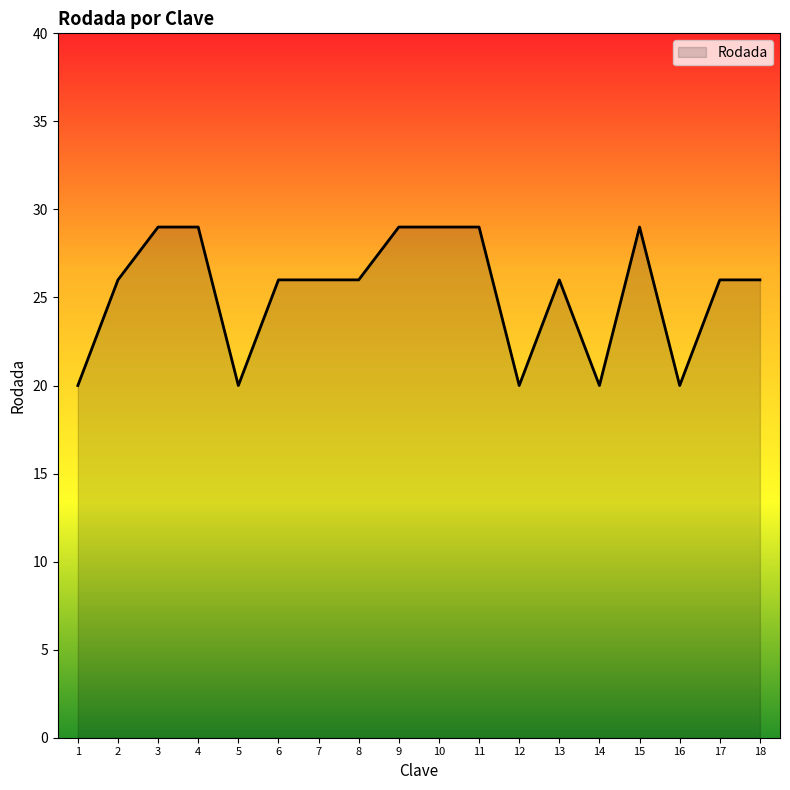

What is the maximum value shown in the chart?

29